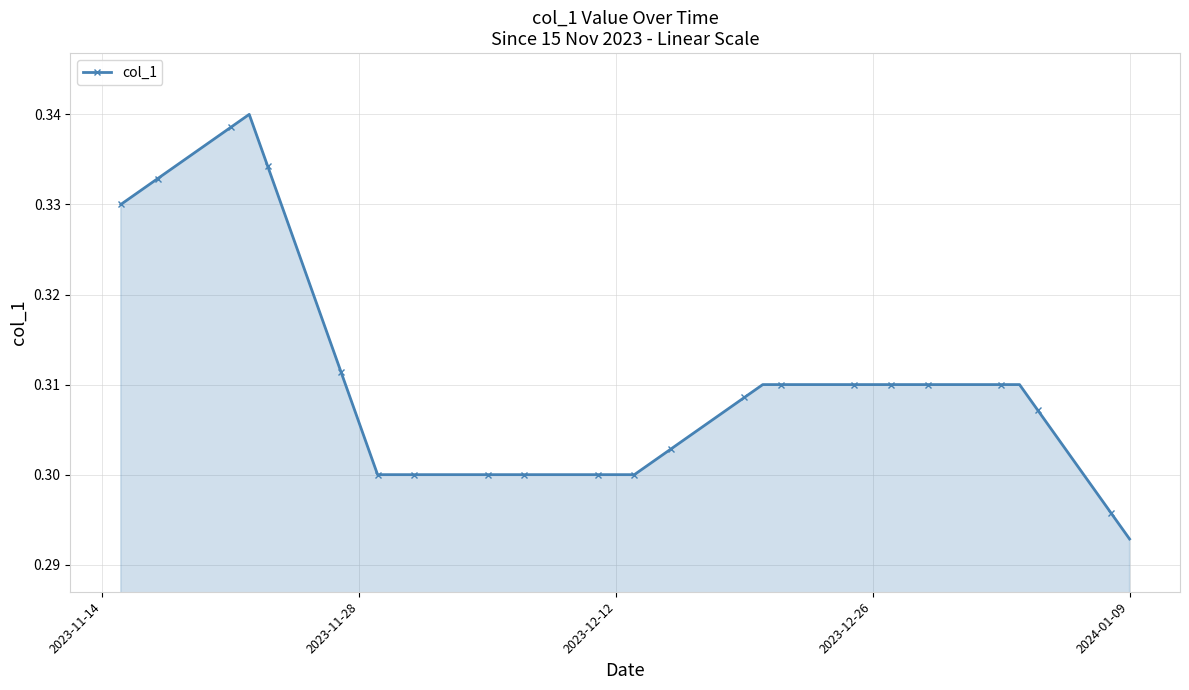

True or false: there are more than 0 points higher than both neighbors.

True